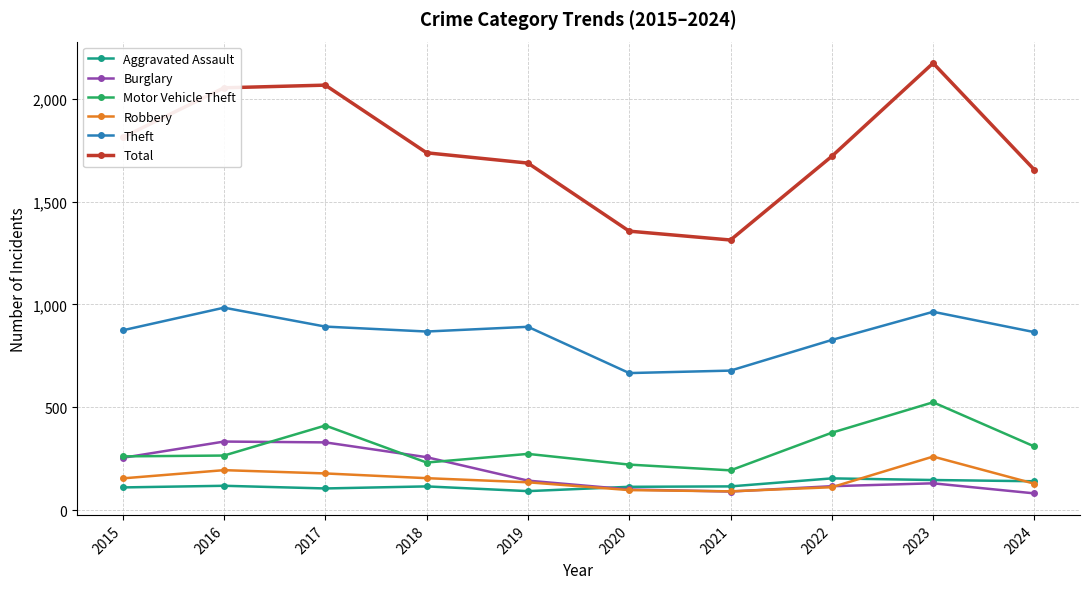

Which series has the largest range (max minus min)?

Total